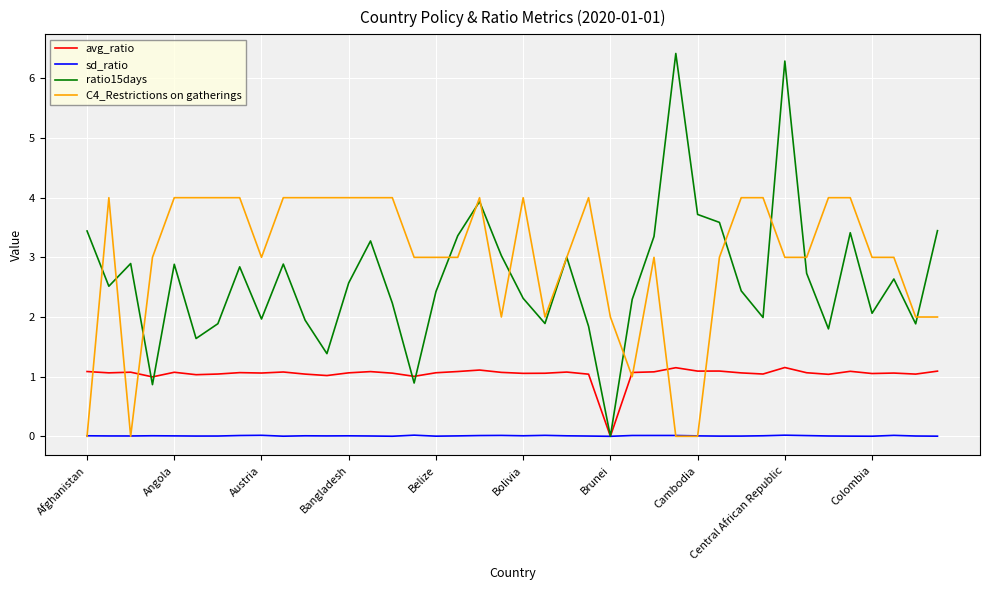

What is the maximum value shown in the chart?

6.4